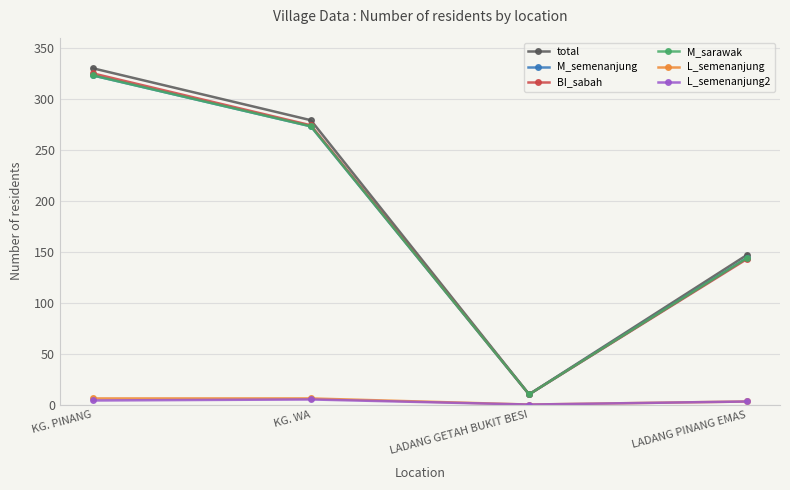

What is the approximate value of BI_sabah at KG. PINANG, to the nearest 50?

300